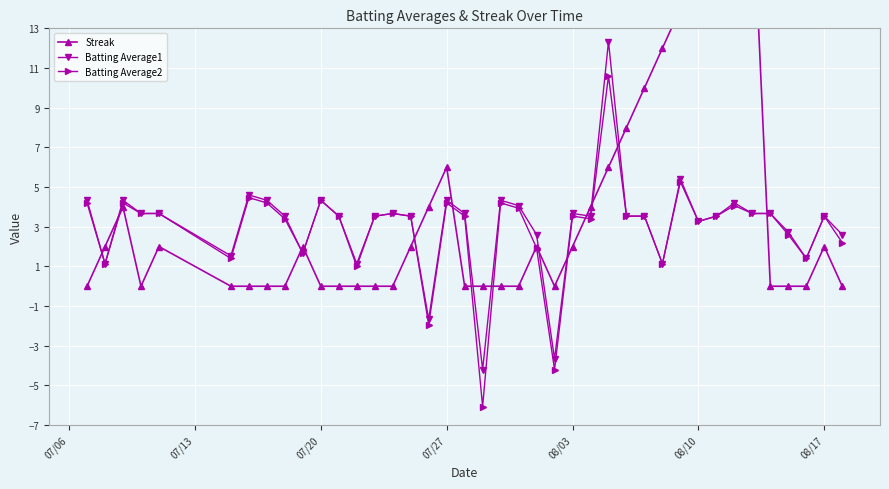

True or false: Batting Average2 has more than 2 points higher than both neighbors.

True